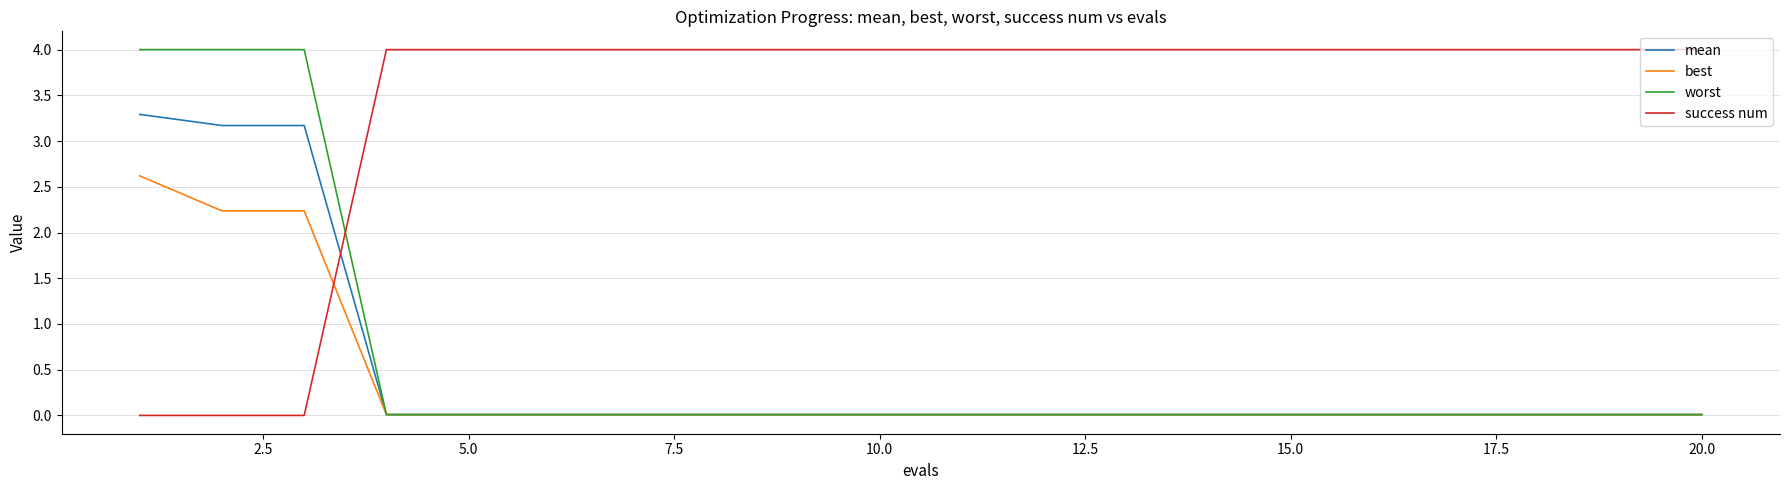

What is the highest value of the success num series?

4.0